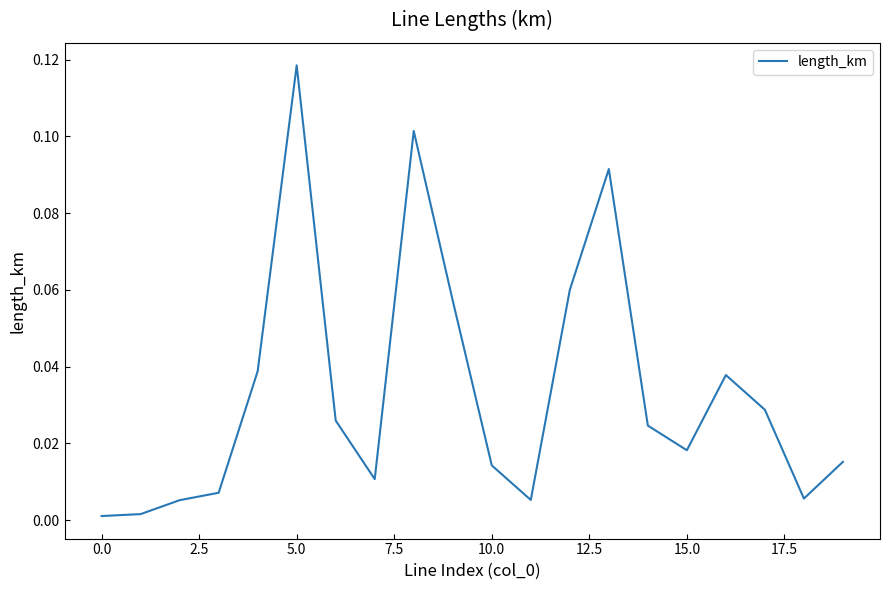

Count the number of data series in this chart.

1